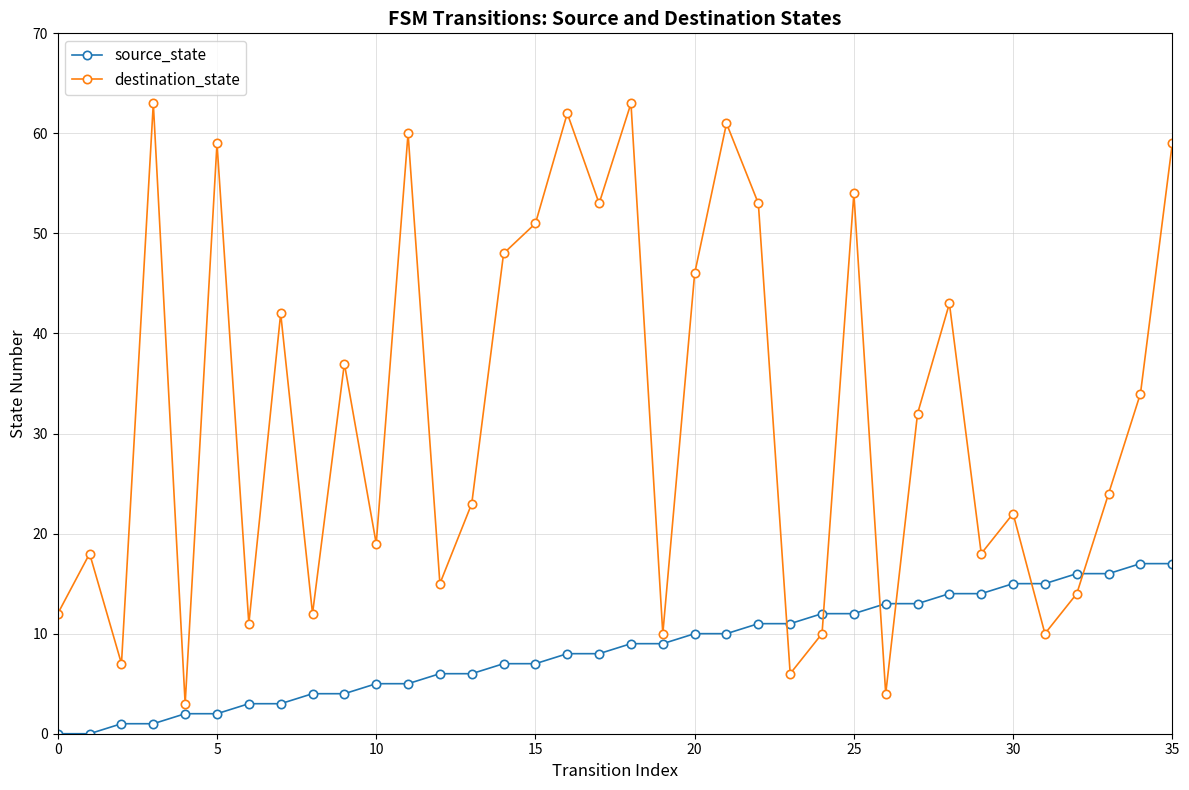

What is the value of the source_state point at the 5th from the left?

2